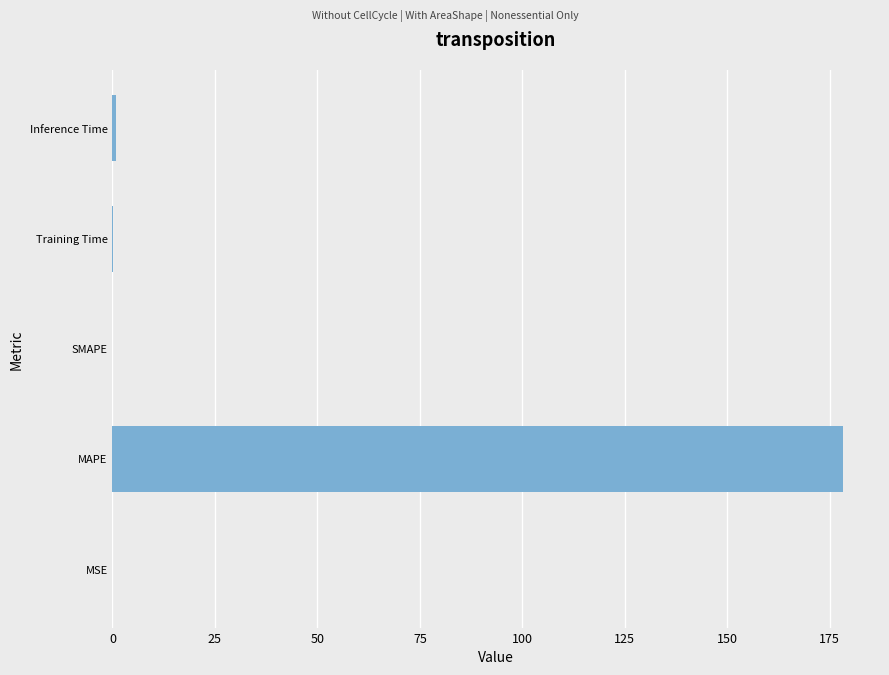

True or false: the data shows 0.0 at SMAPE.

True